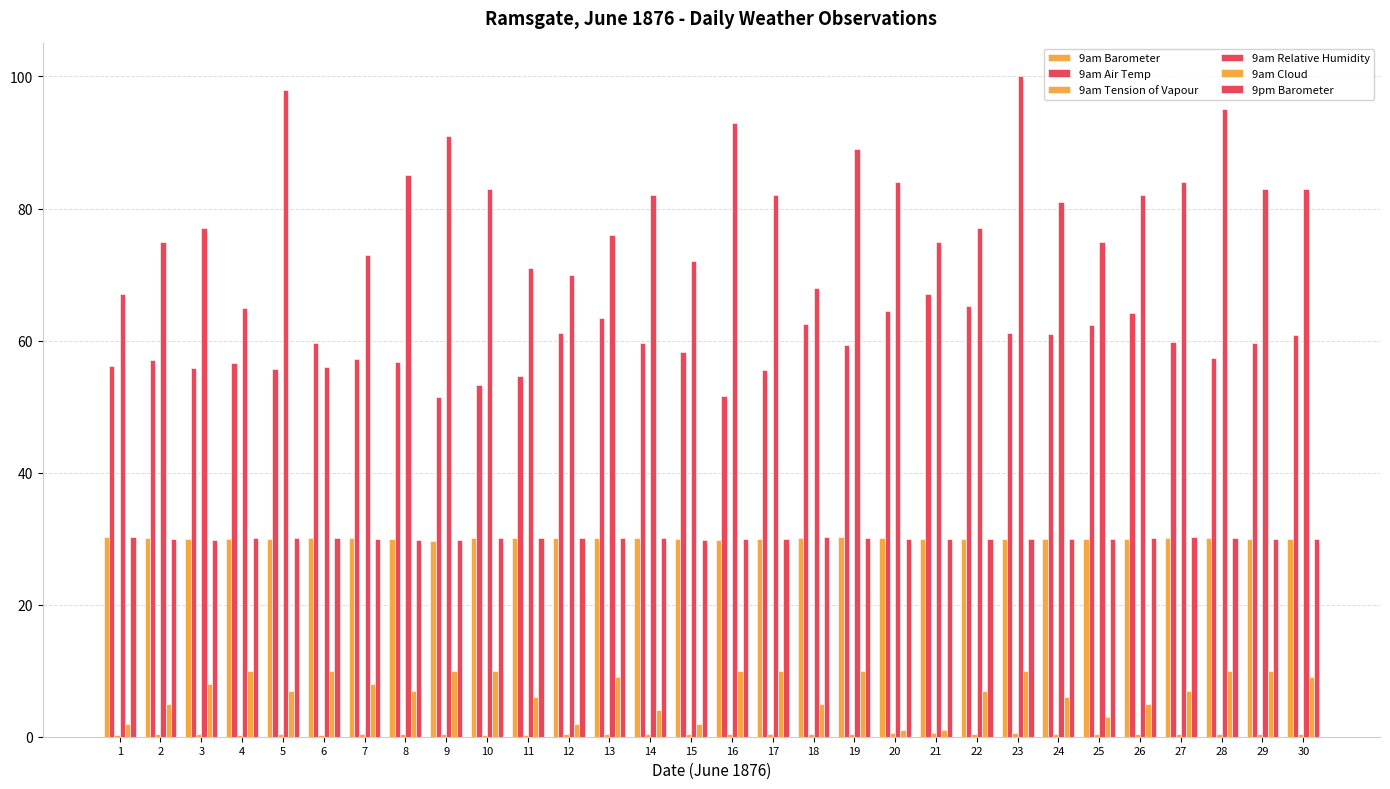

Between 11 and 18, which is larger?

11